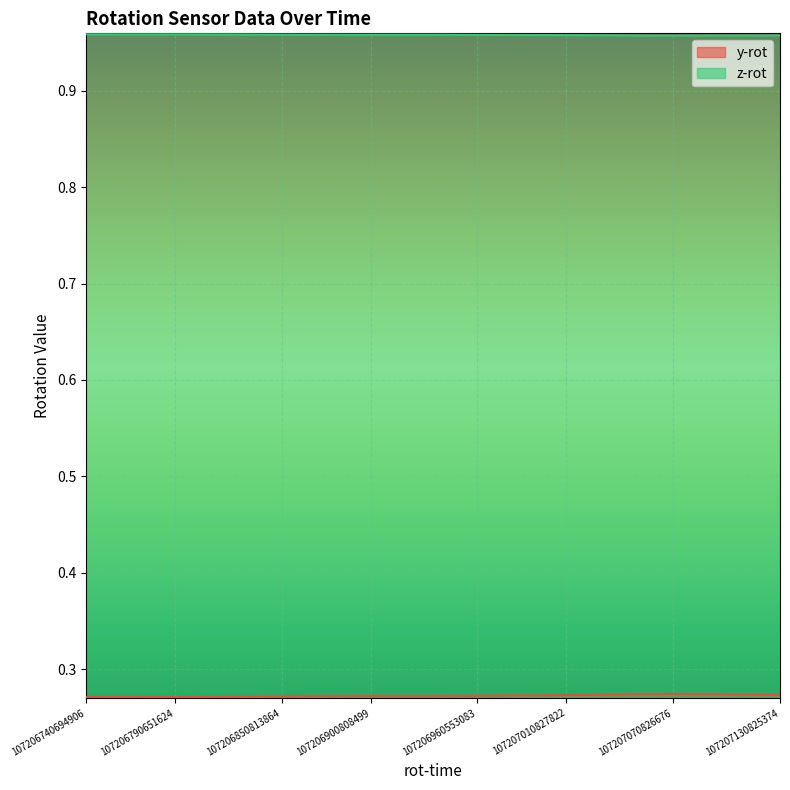

What is the difference between the highest and lowest values at 107207110825530?

0.7